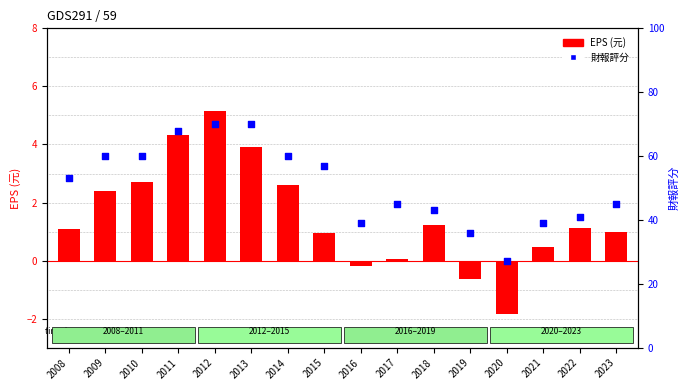

At how many categories does at least one series exceed 52?

8